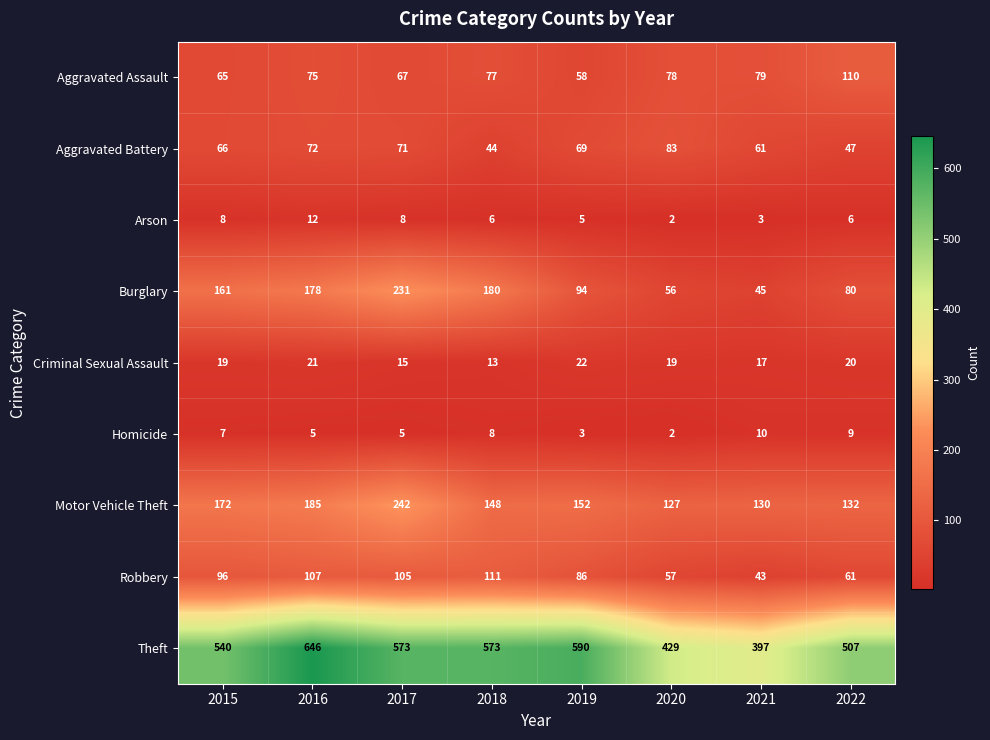

Between 2016 and 2020, which series saw the biggest shift?

Theft